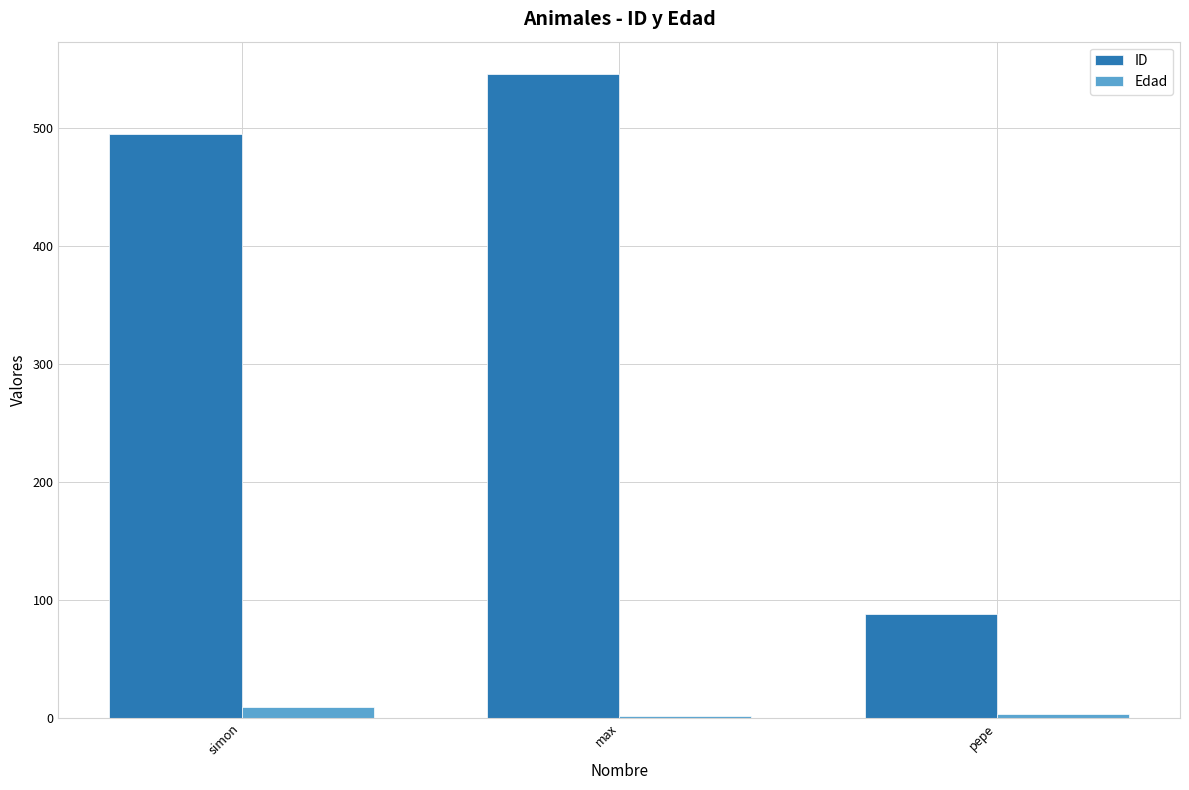

What is the total value across all series at max?

548